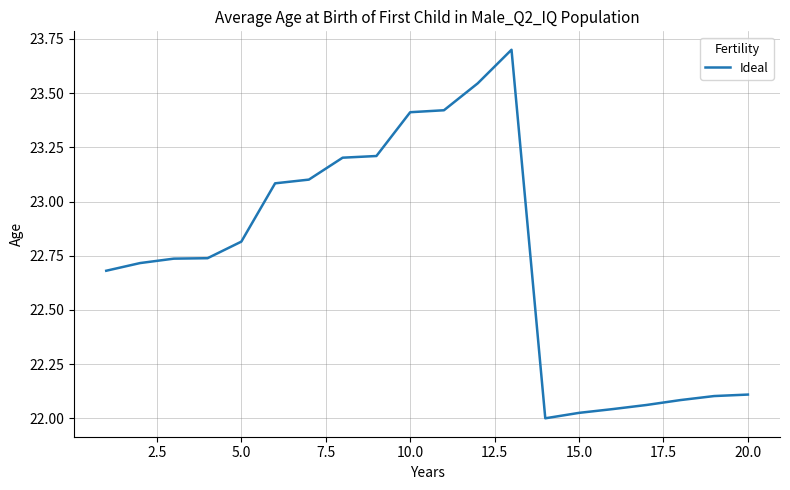

How many lines are shown in the chart?

1